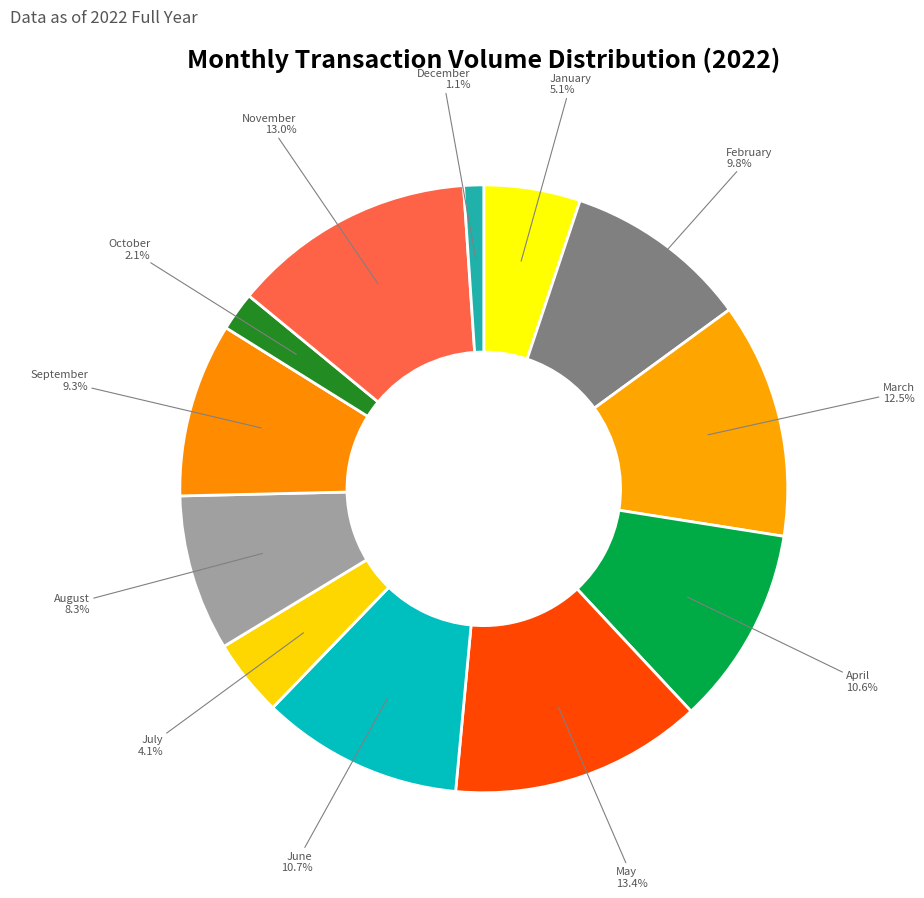

How many segments does this pie chart have?

12